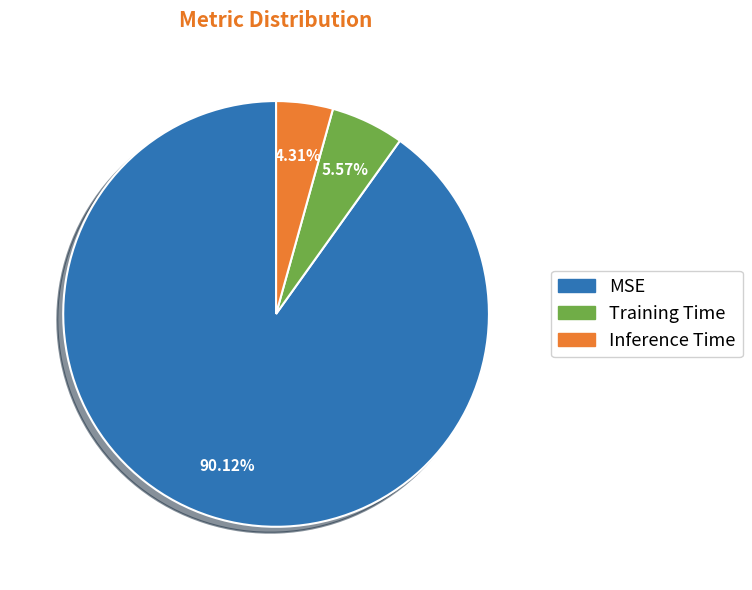

Count the number of slices in the pie.

3